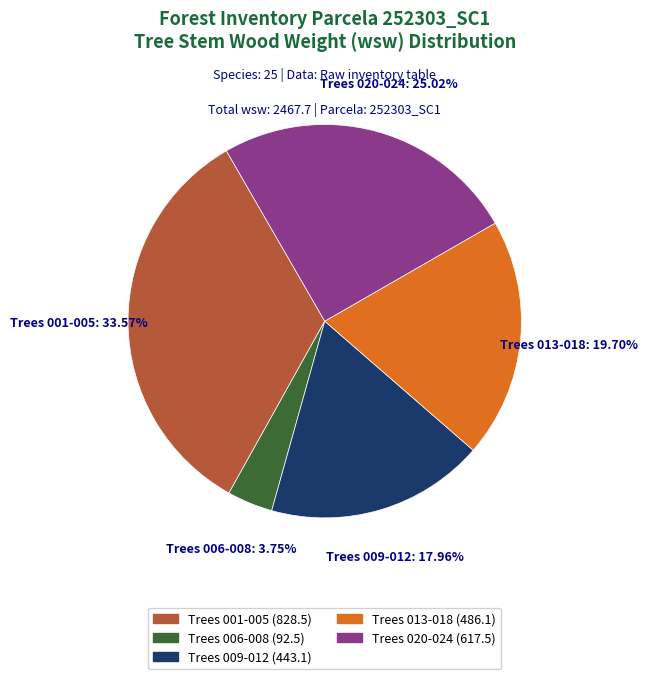

Is there a majority slice in this chart?

No